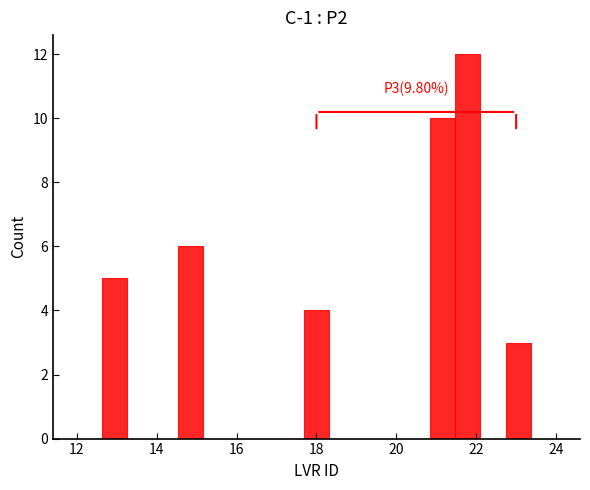

Around what value on the x-axis is the tallest bar? Give the approximate position of its centre, as read against the axis.

21.8